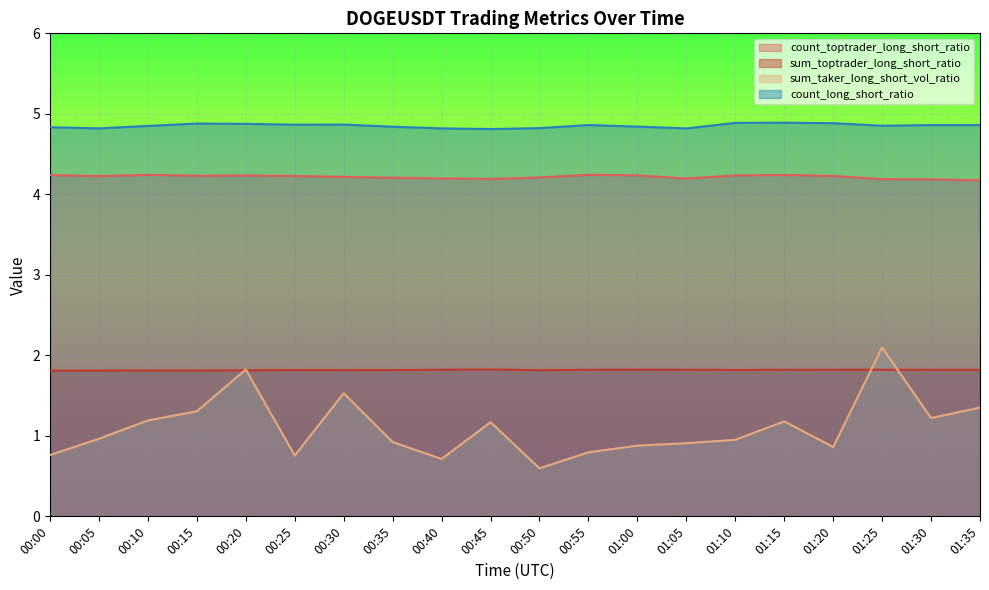

What are all the series names shown in the legend?

count_toptrader_long_short_ratio, sum_toptrader_long_short_ratio, sum_taker_long_short_vol_ratio, count_long_short_ratio